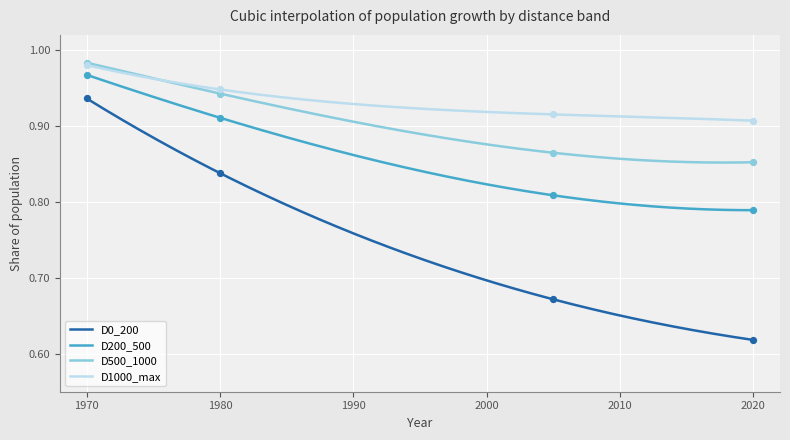

At which category is the sum across all series the highest?

1970